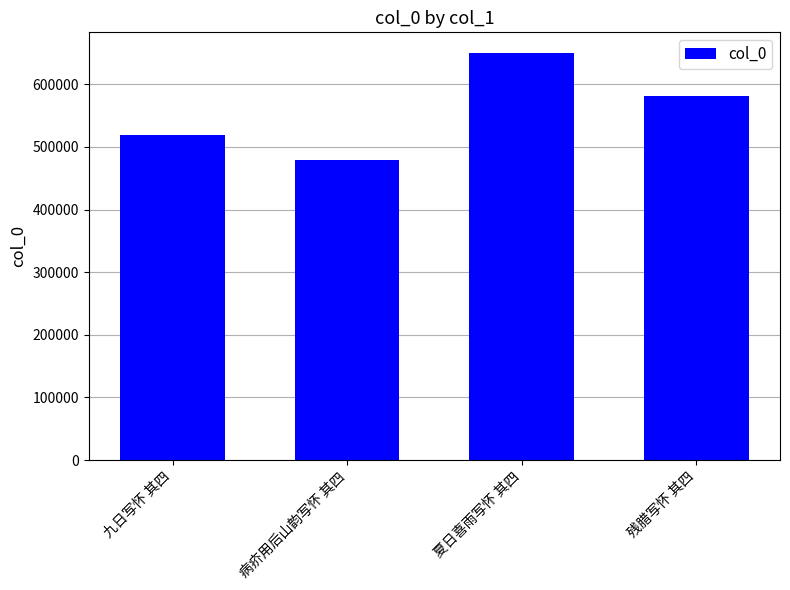

What is the label of the 3rd bar from the right?

病疥用后山韵写怀 其四